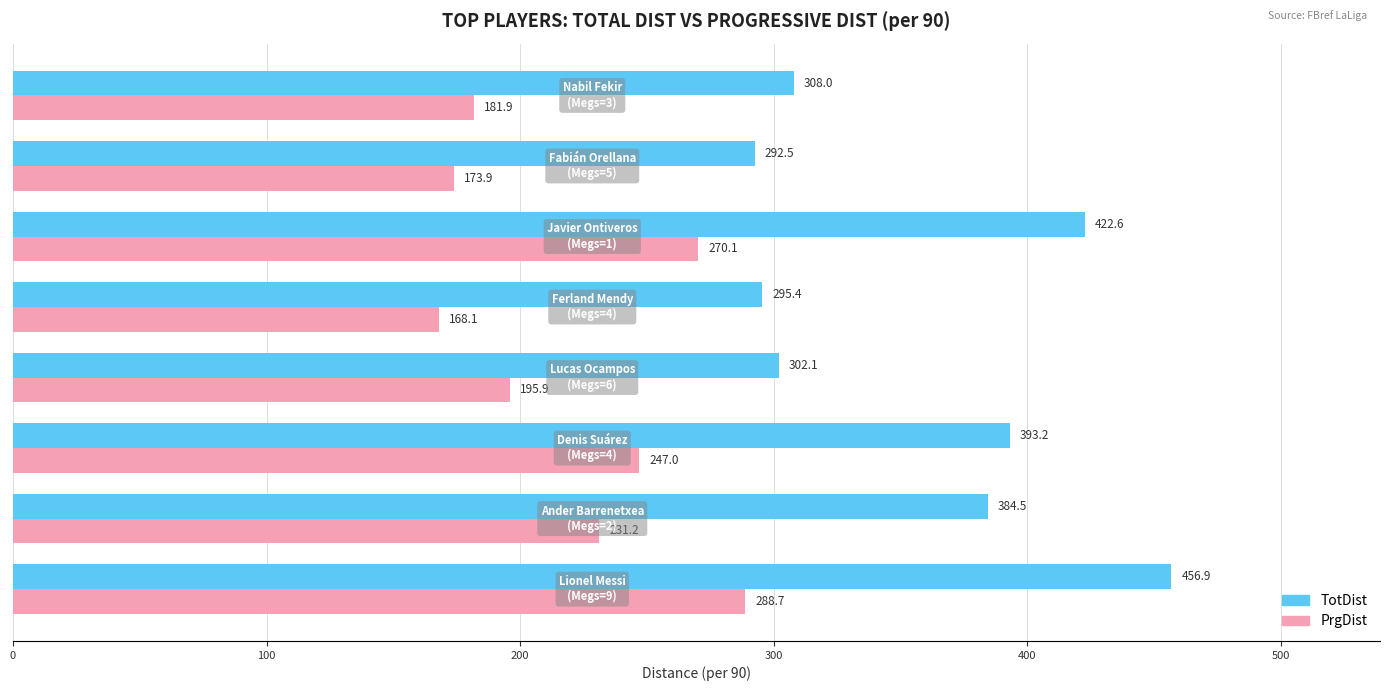

At how many categories does at least one series exceed 364?

4